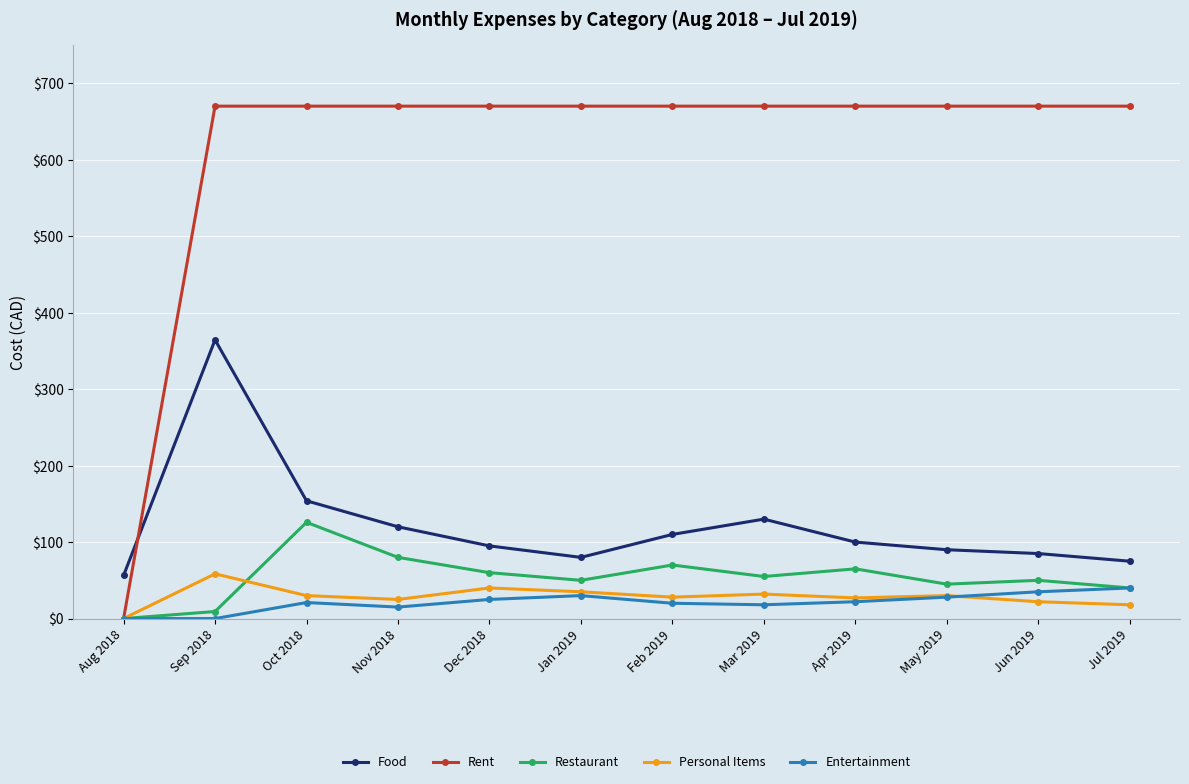

How many lines are shown in the chart?

5